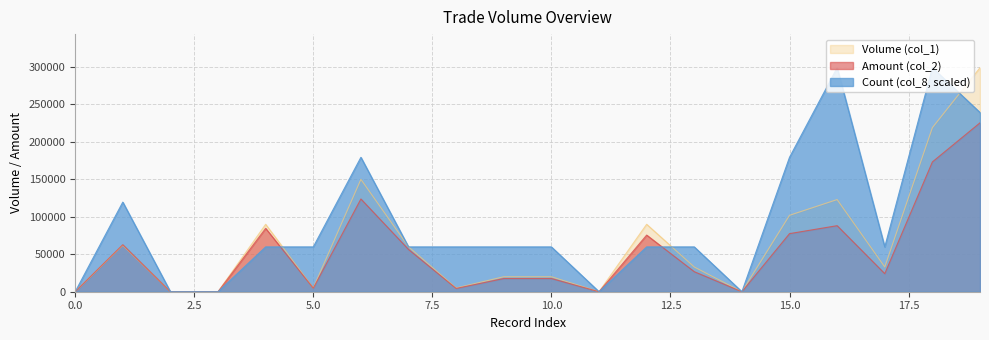

Is it true that Amount (col_2) equals 258281 at 18?

False